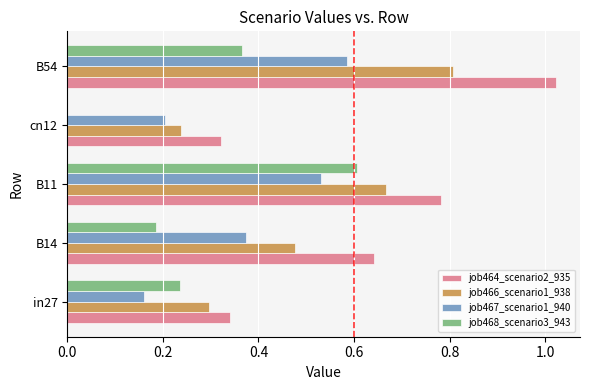

What is the sum of all job466_scenario1_938 values?

2.5